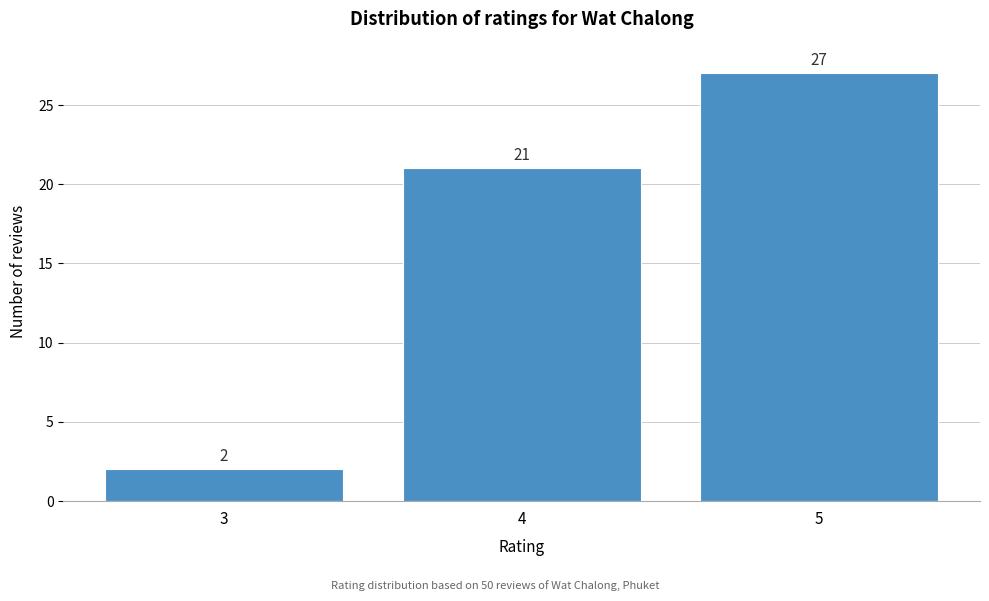

Reading right to left, transcribe all the data shown in this chart.

27	21	2